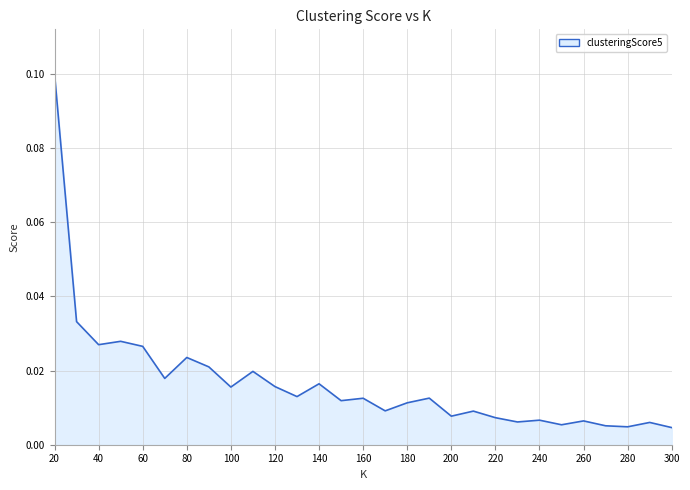

At which label is the value closest to 0?

300